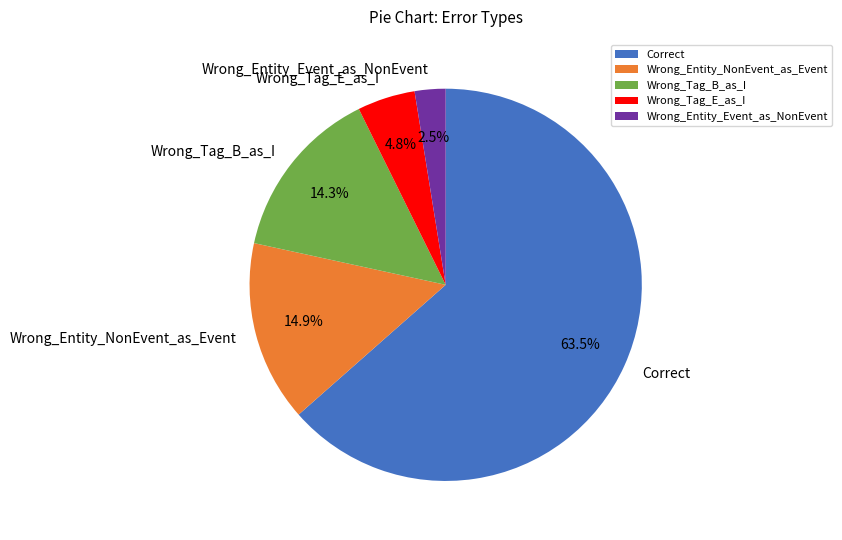

Combined, do Wrong_Entity_Event_as_NonEvent and Wrong_Tag_B_as_I account for over 50%?

No